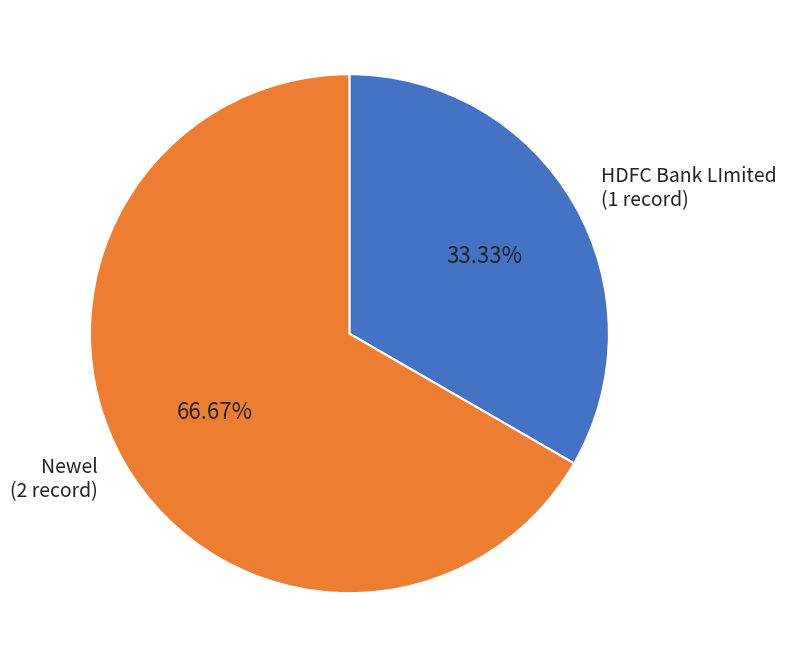

What is the ratio of the value at HDFC Bank LImited (1 record) to the value at Newel (2 record)?

0.5